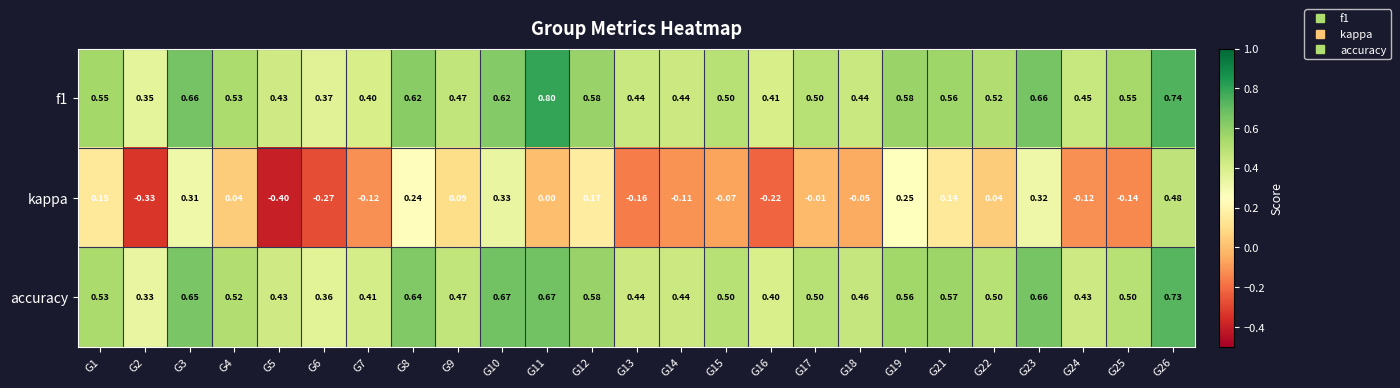

Is the value of f1 at G17 greater than the value of kappa at G3?

Yes